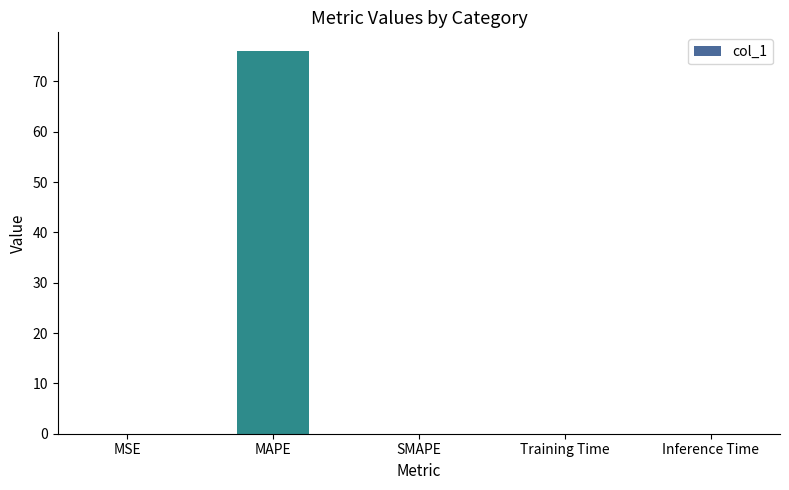

What value does the data have at MAPE?

75.9